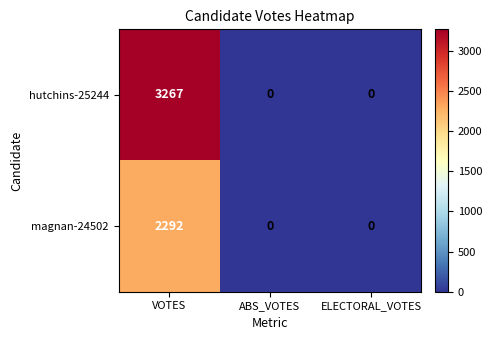

Between VOTES and ELECTORAL_VOTES, which series saw the biggest shift?

hutchins-25244